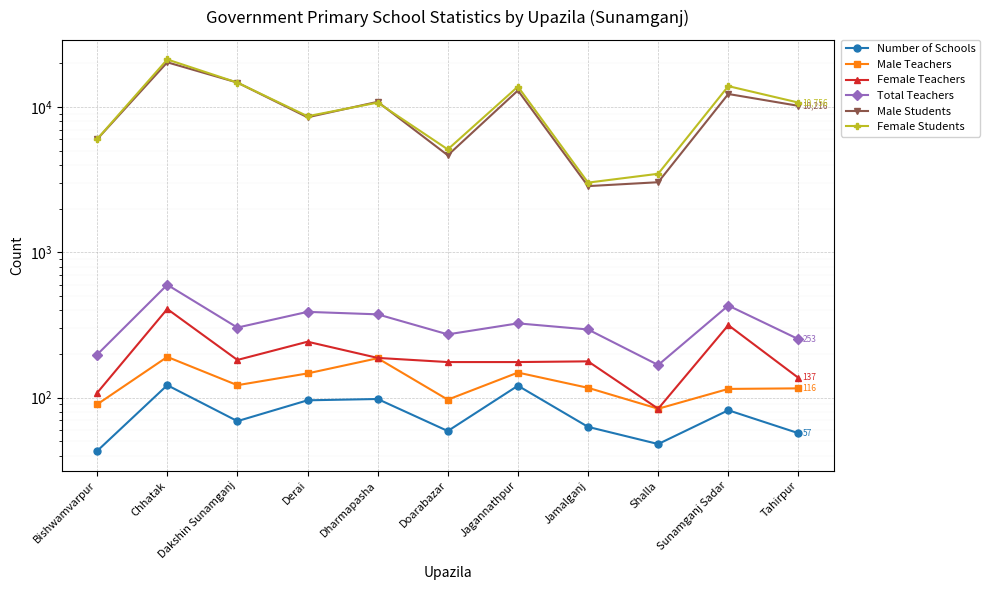

Which series has the largest total across all categories?

Female Students